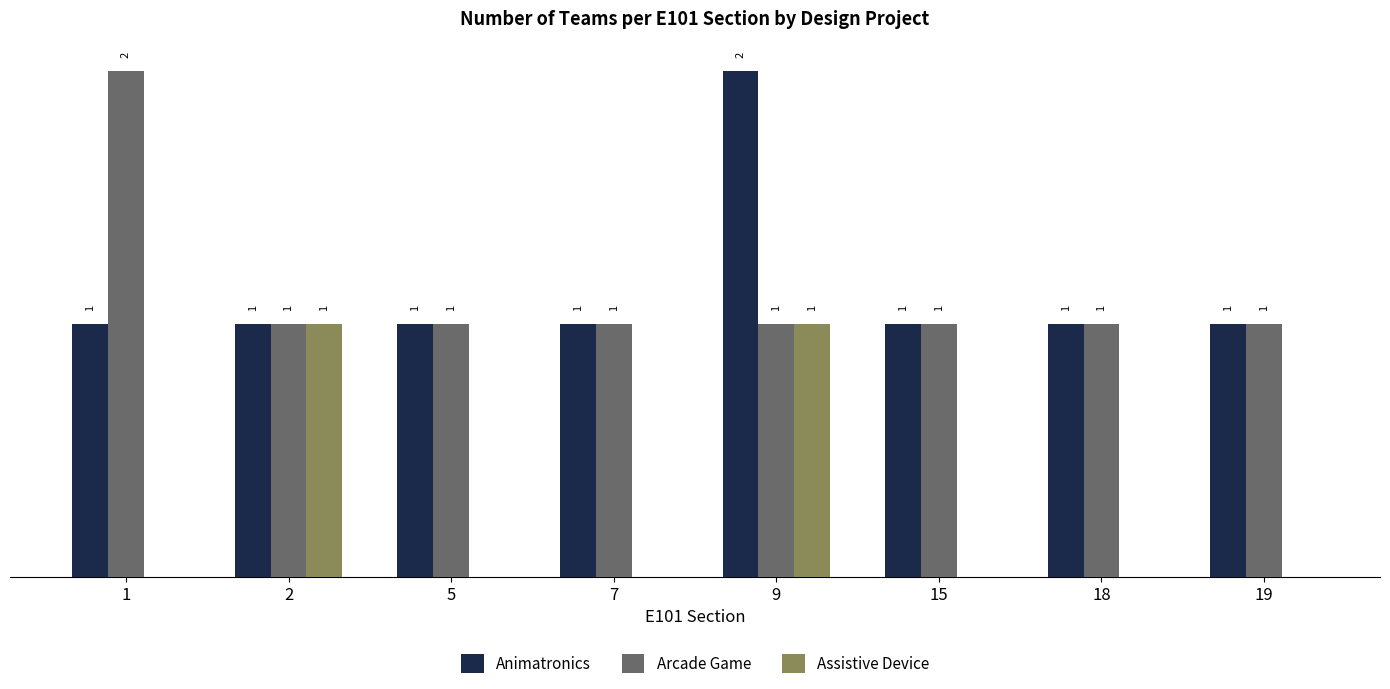

What is the total value across all series at 19?

2